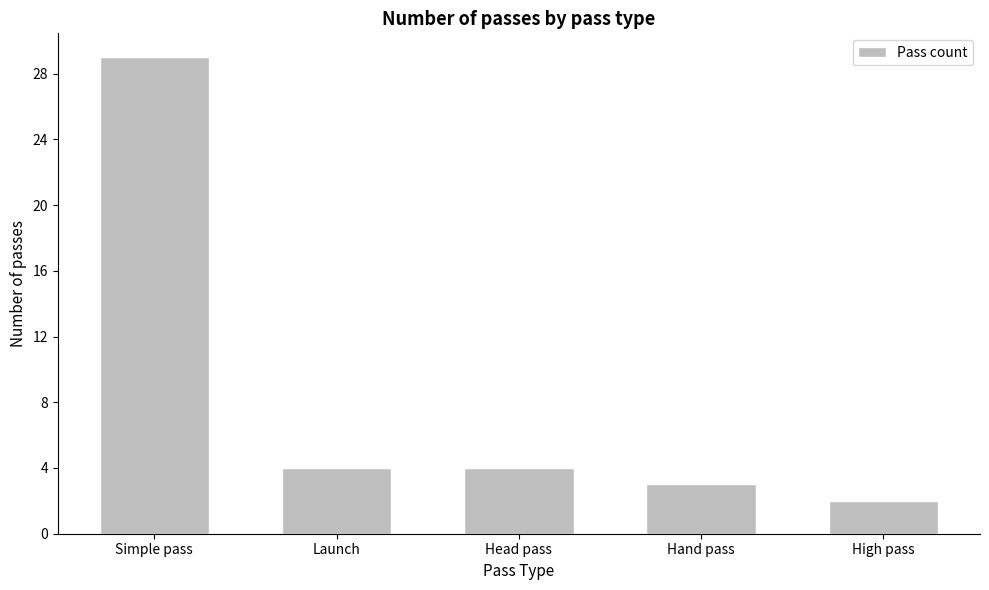

At which category does the chart reach its minimum across all series?

High pass